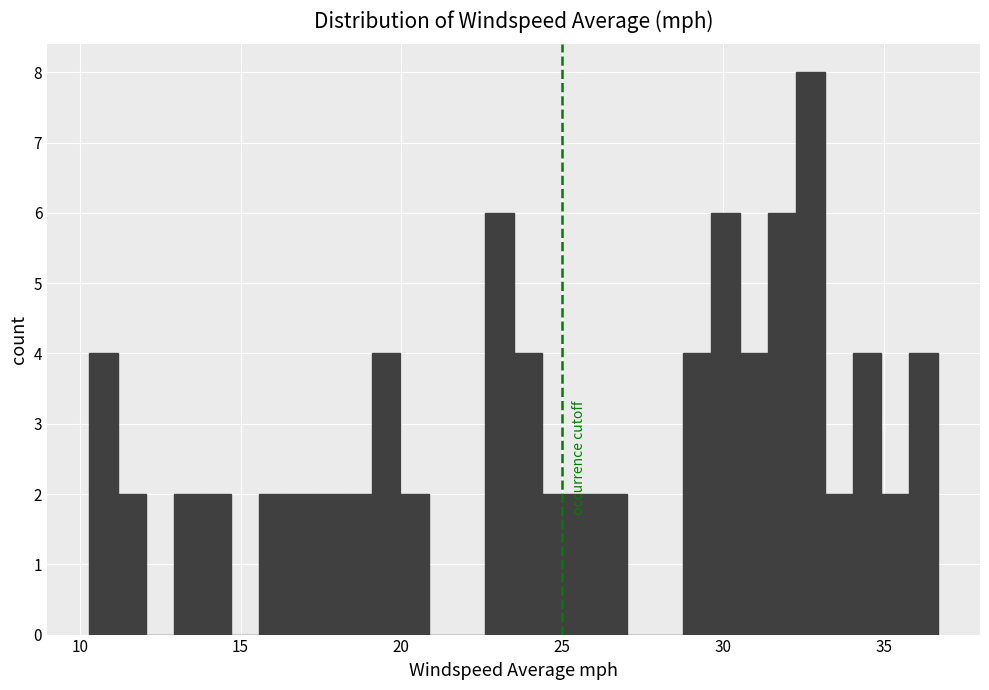

Around what value on the x-axis is the tallest bar? Give the approximate position of its centre, as read against the axis.

32.5